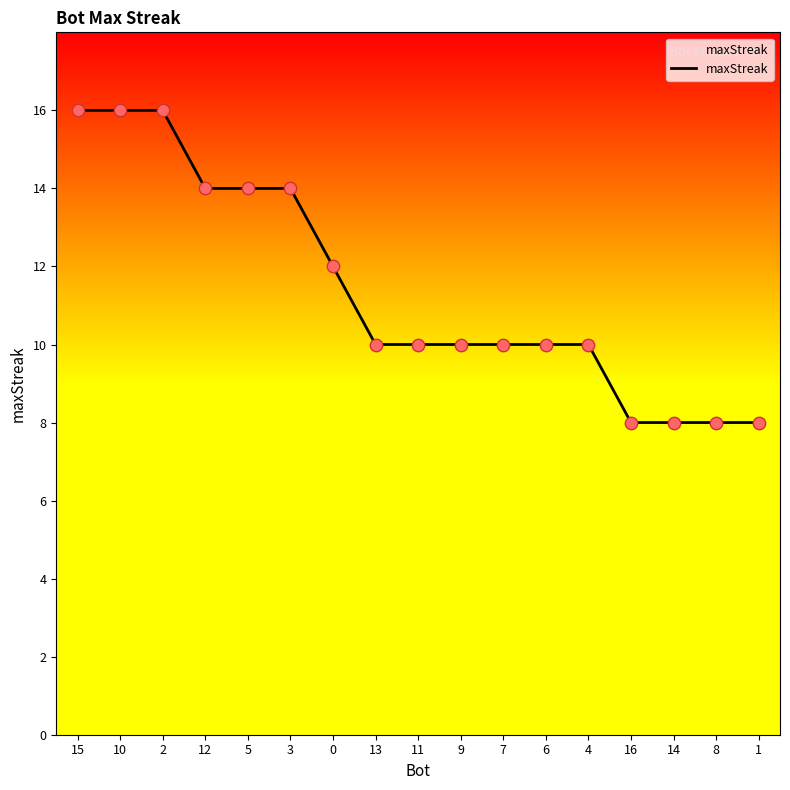

What is the change in value from 12 to 16?

-6